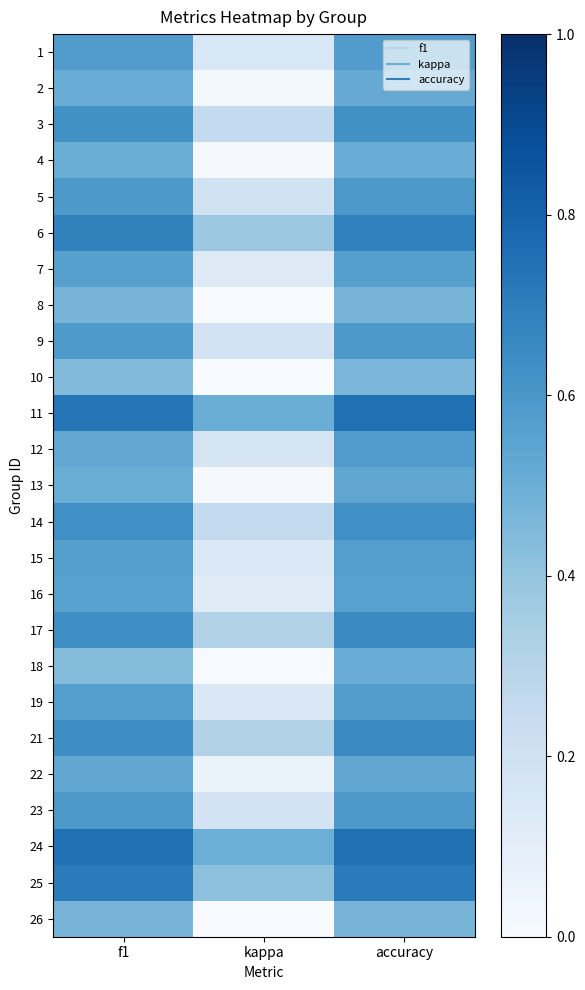

At how many categories does at least one series exceed 0?

3